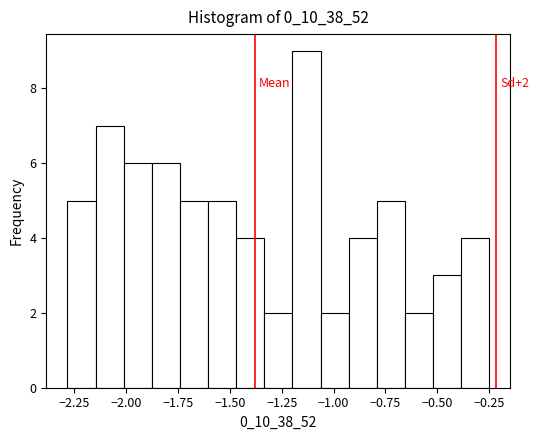

Read against the x-axis, roughly where is the centre of the tallest bar?

-1.15